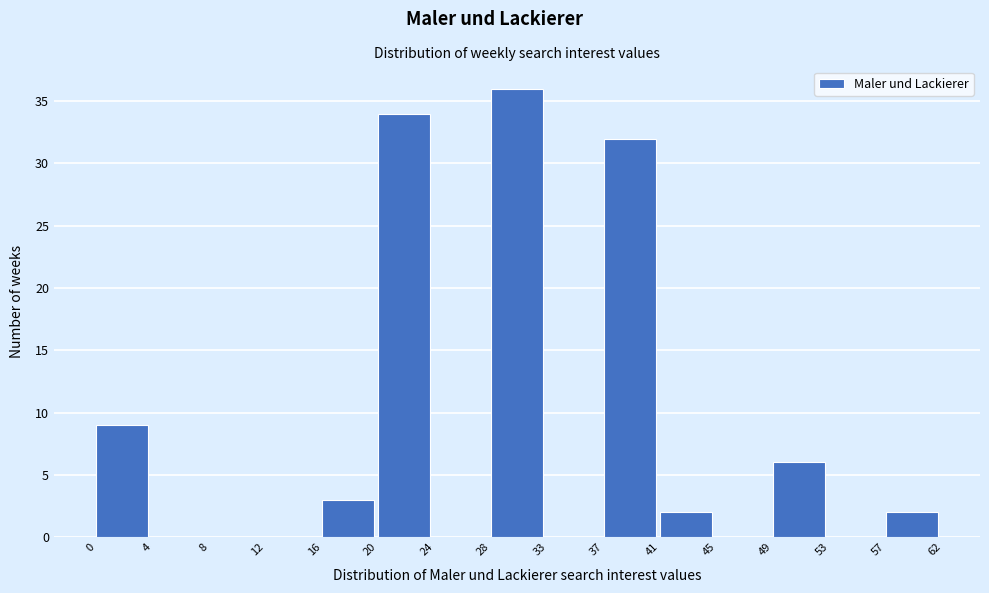

Reading left to right, list all the values displayed in this chart.

0=9	4=0	8=0	12=0	16=3	20=34	24=0	28=36	33=0	37=32	41=2	45=0	49=6	53=0	57=2